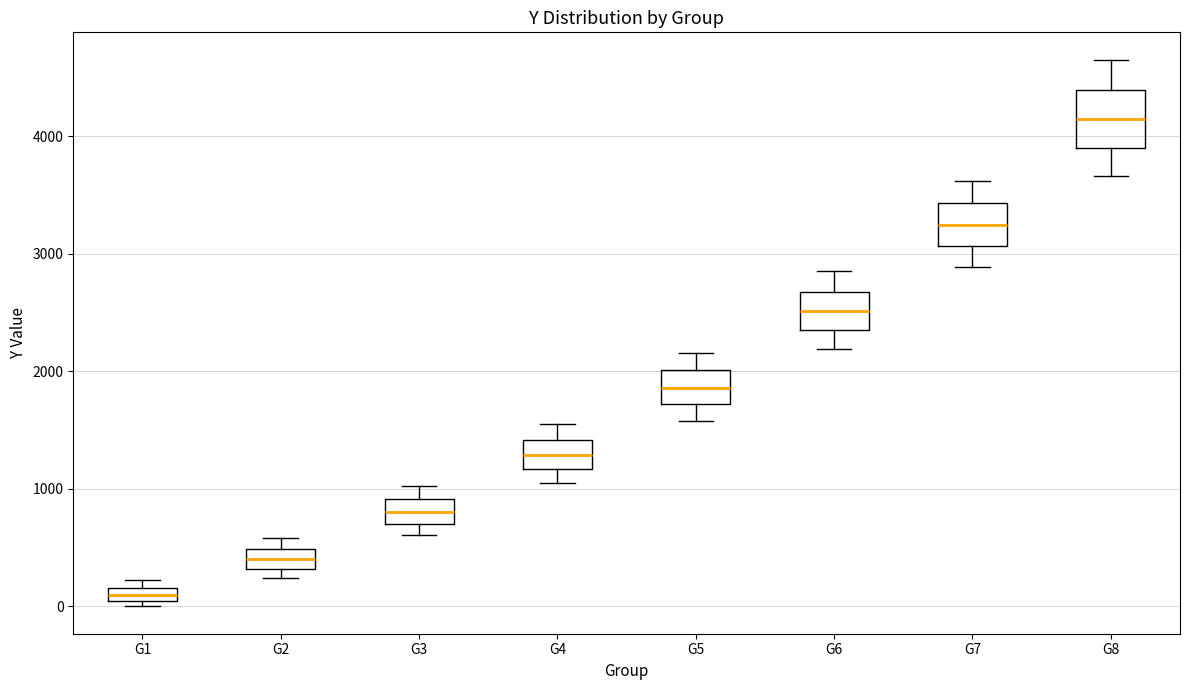

Which box has the highest median line?

G8